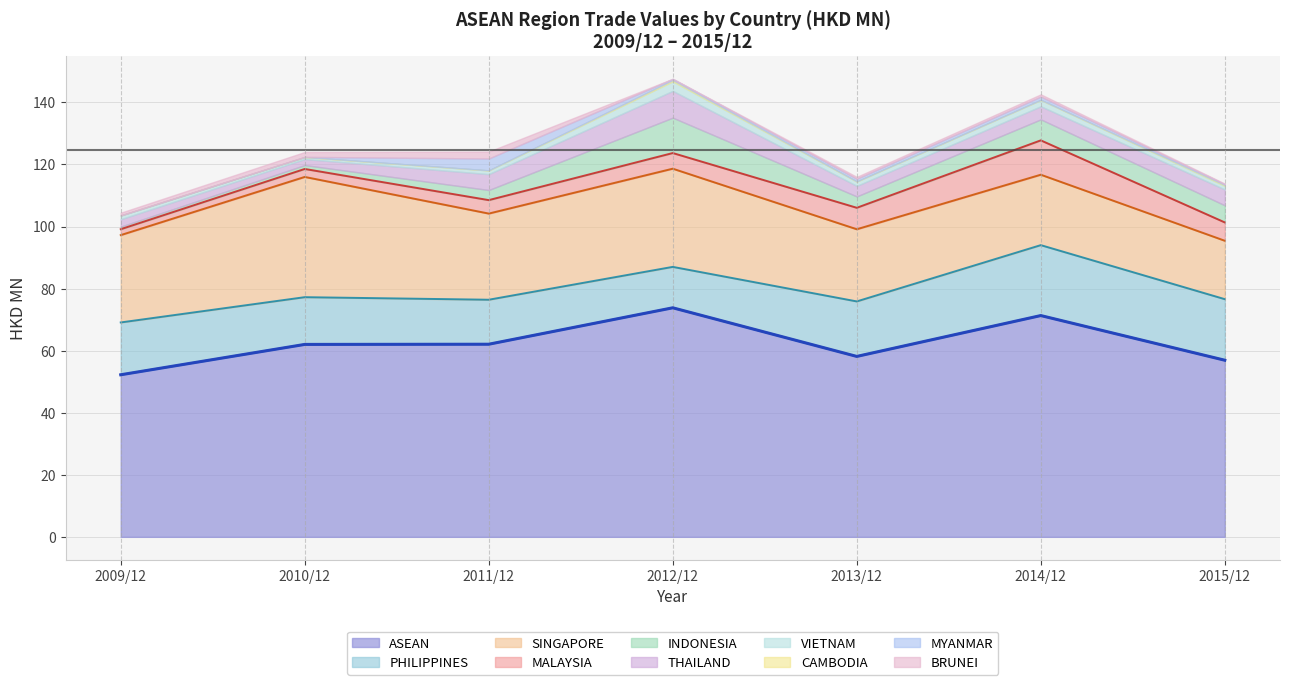

True or false: the data has more than 1 interior local peaks.

True